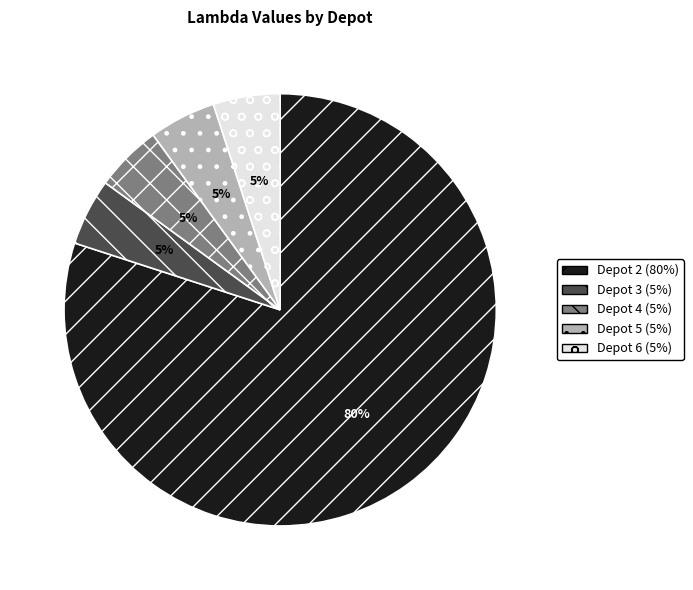

Combined, do Depot 6 and Depot 2 account for over 50%?

Yes